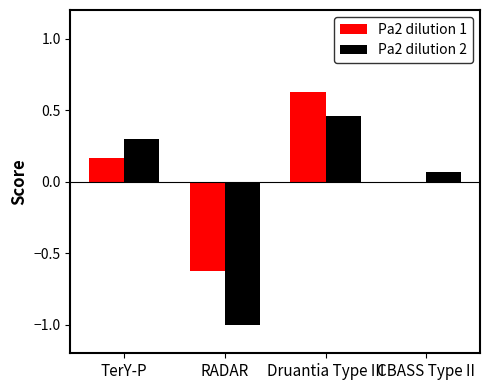

At which category is the sum across all series the highest?

Druantia Type III